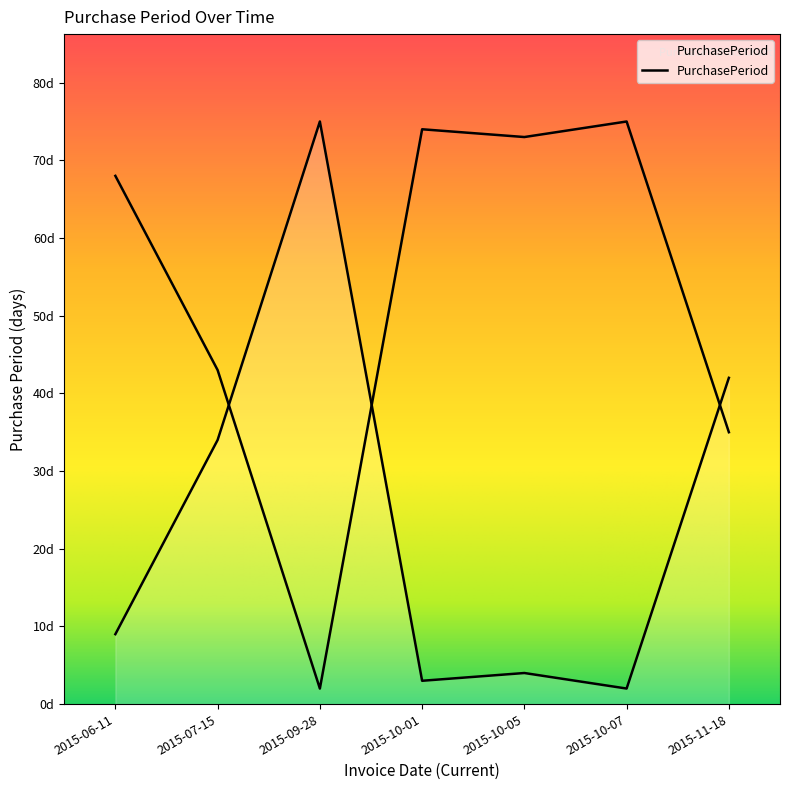

Reading left to right, extract all data points from this chart.

9	34	75	3	4	2	42